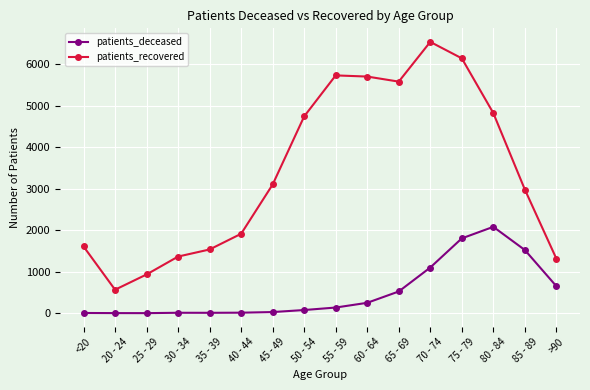

Which series has the largest total across all categories?

patients_recovered